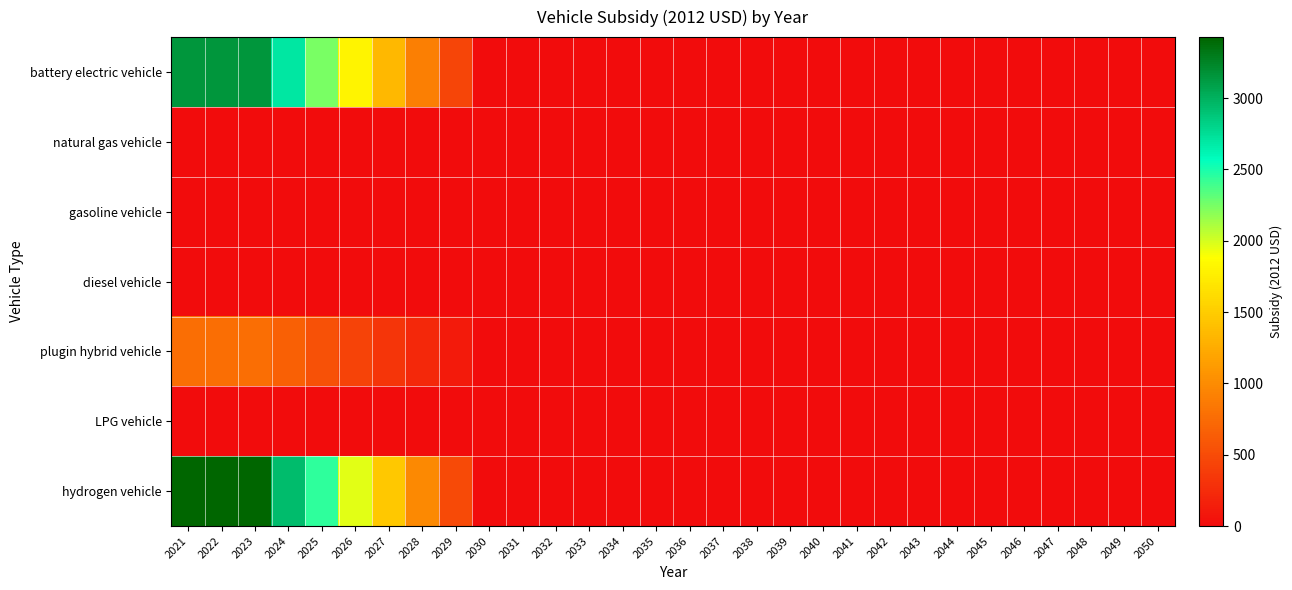

Which label corresponds to the smallest value in the chart?

2030